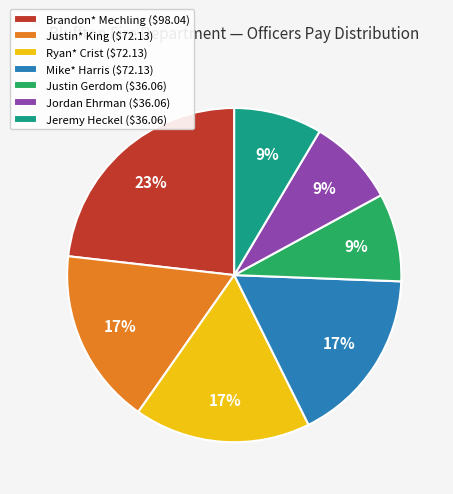

To the nearest percent, what percentage of the pie is Justin Gerdom ($36.06)?

9%